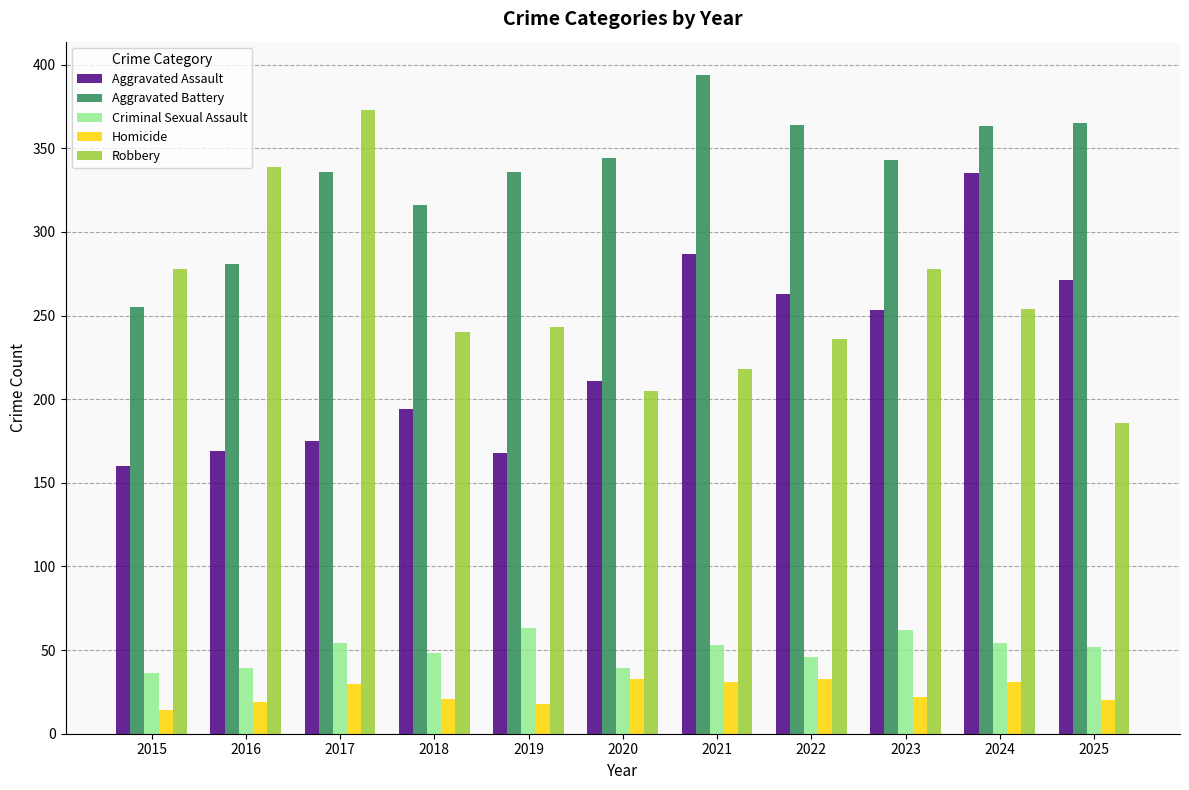

What is the sum of the Robbery values at 2023 and 2018?

518